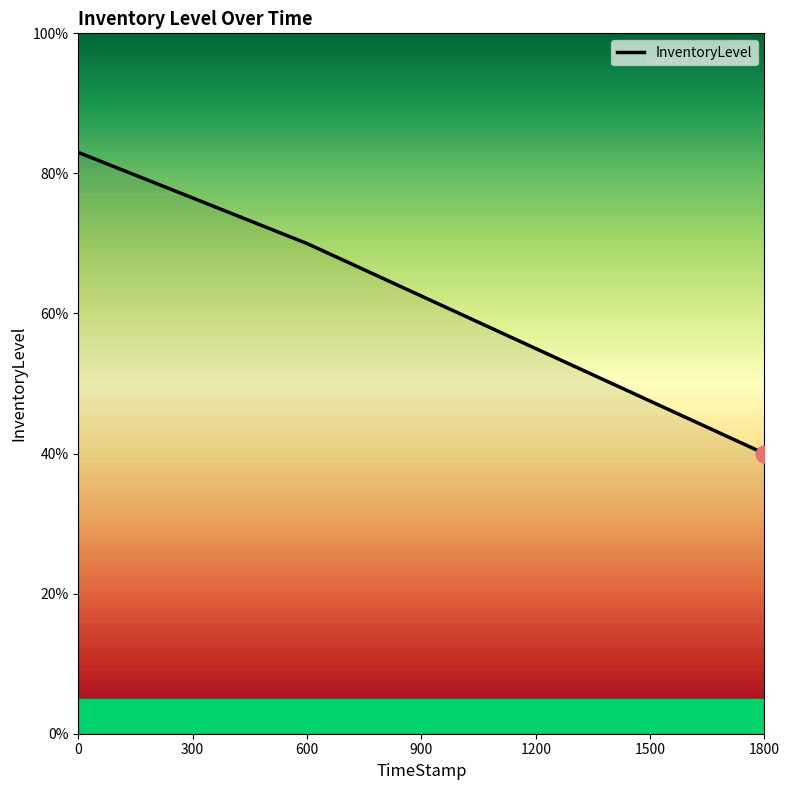

What is the value of the 1st point from the left?

0.8